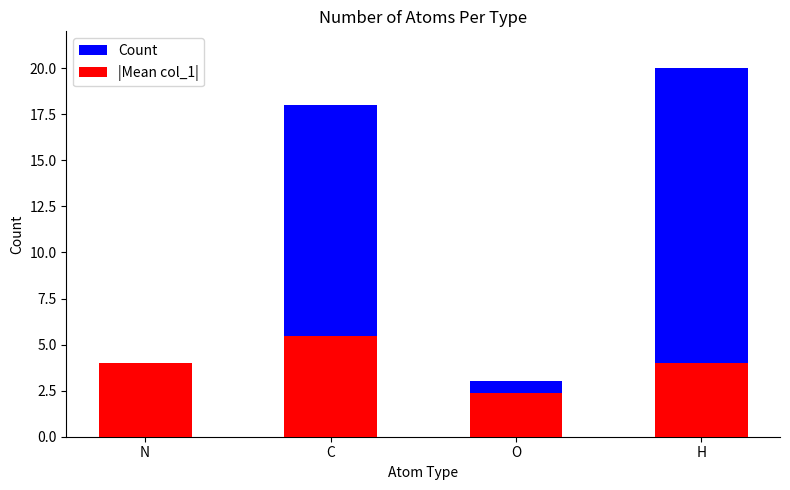

What is the difference between the |Mean col_1| values at N and C?

1.4